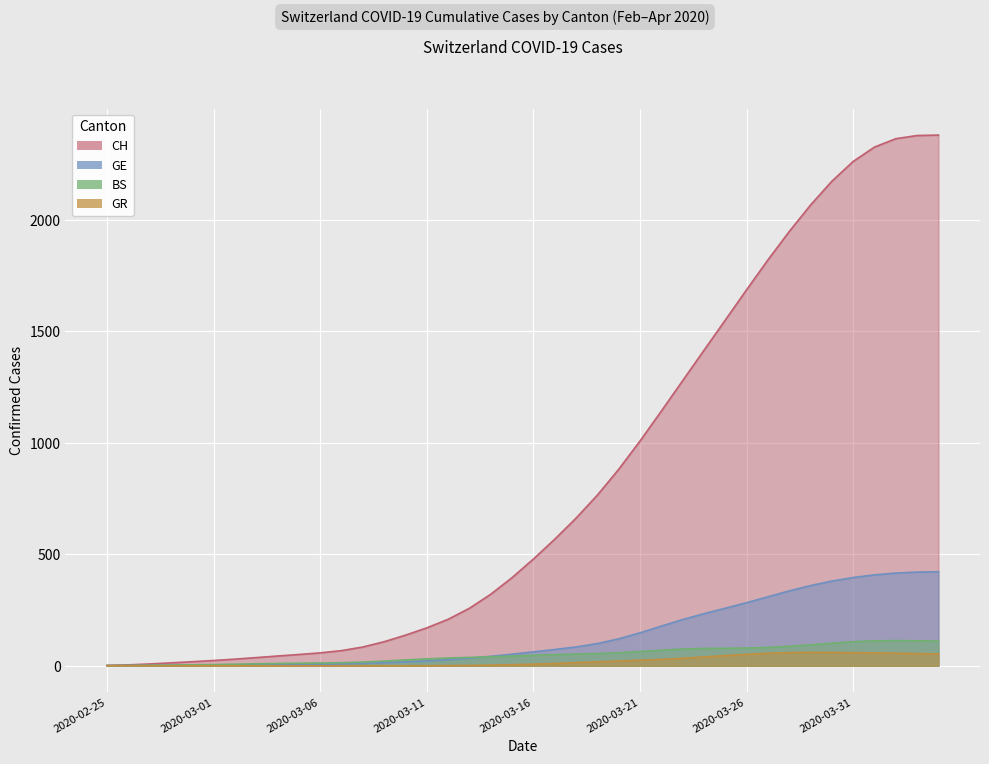

How many lines are shown in the chart?

4